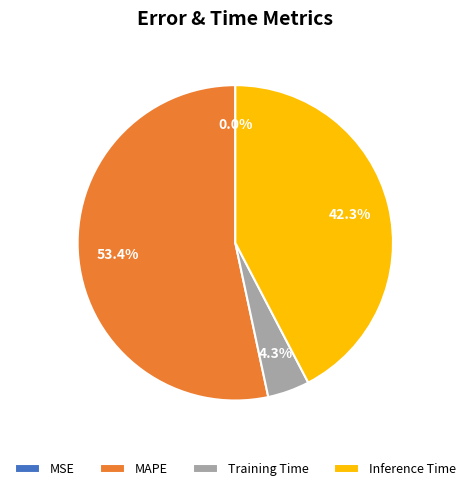

To the nearest percent, what portion does Inference Time represent?

42%